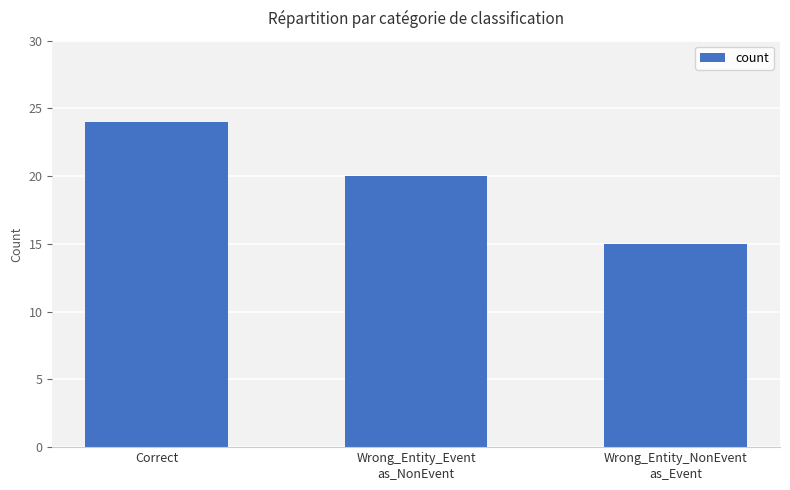

Approximately how many times larger is the value at Correct compared to Wrong_Entity_NonEvent
as_Event?

1.6